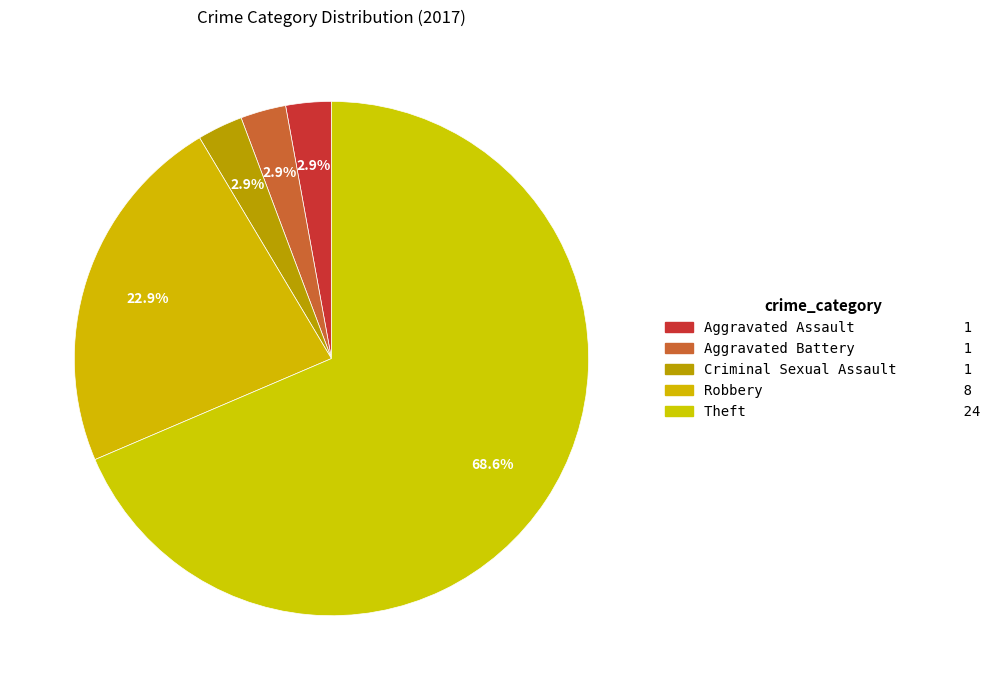

To the nearest percent, what portion does Aggravated Battery represent?

3%